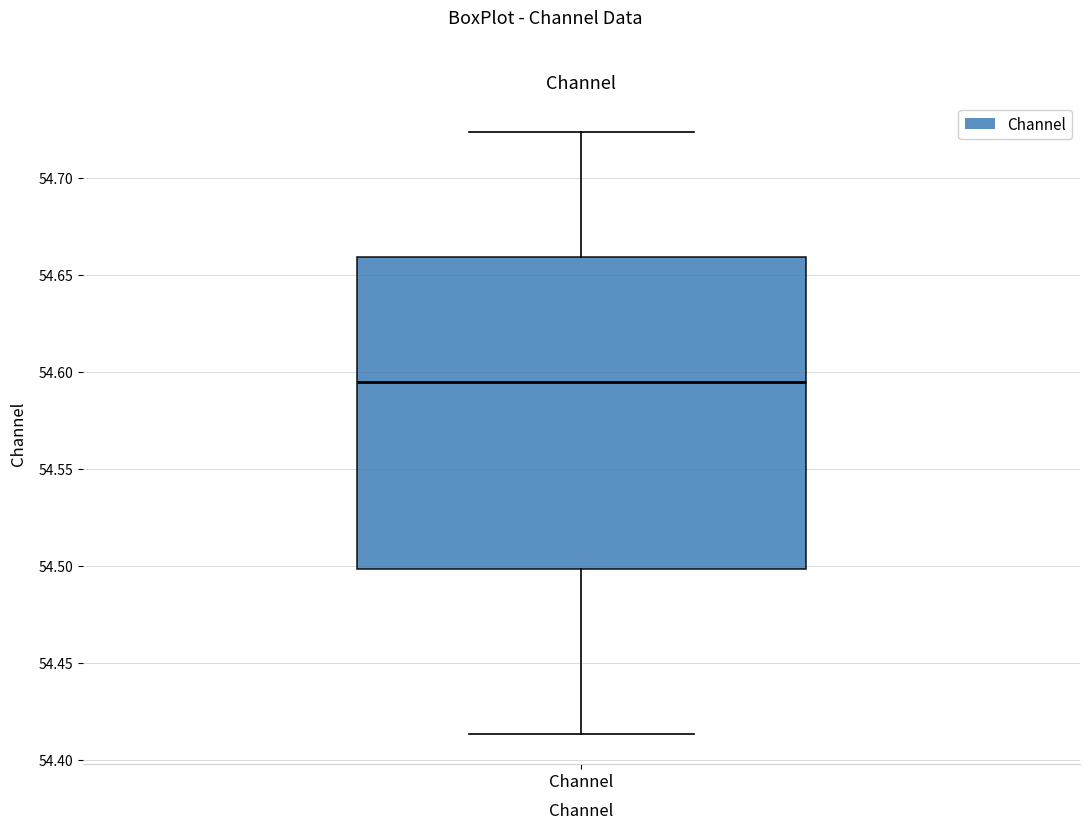

Where does the median line of the box for Channel sit on the y-axis? The values are not printed on the chart, so give them approximately, as read against the axis.

54.595